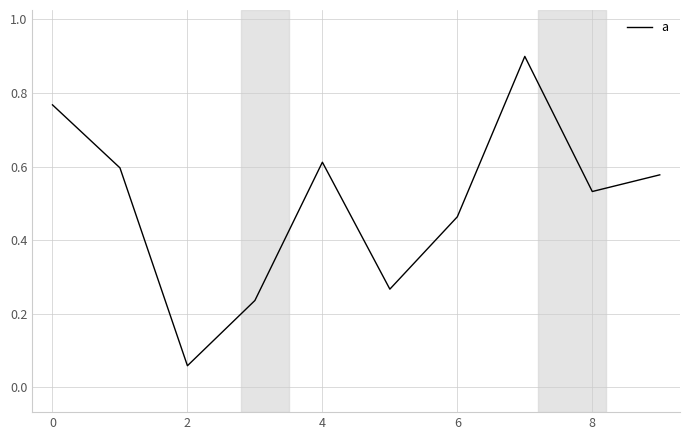

How many interior local valleys (lower than both neighbors) does the data have?

3